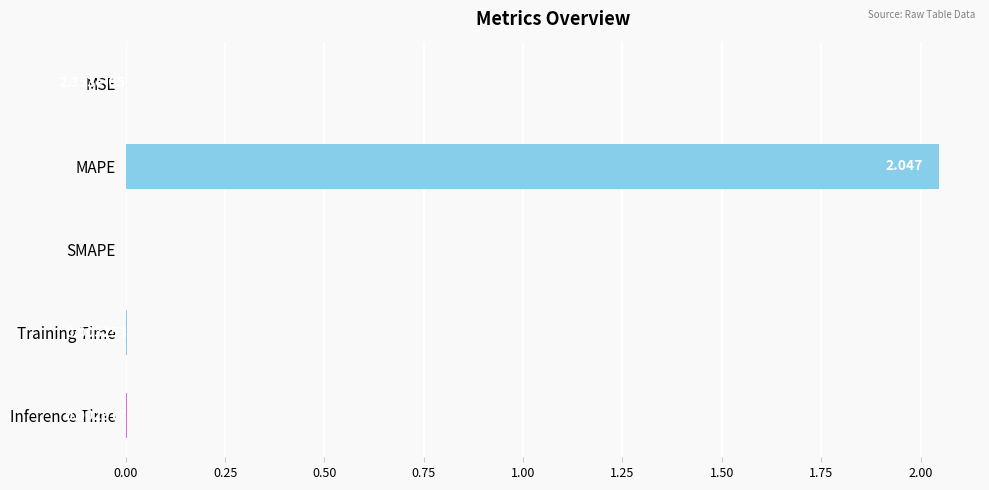

At which label is the value closest to 1?

Training Time